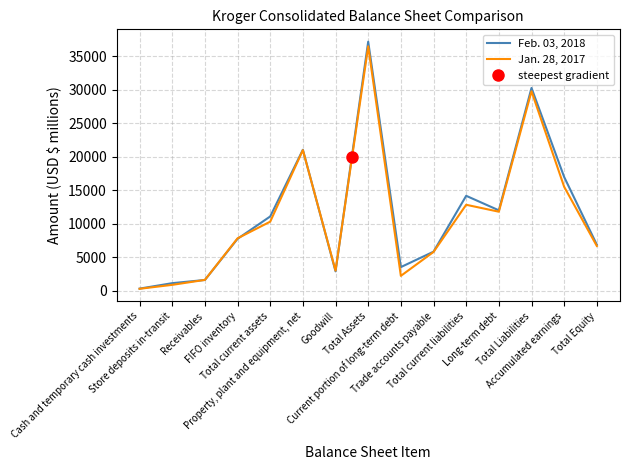

Which label corresponds to the smallest value in the chart?

Cash and temporary cash investments